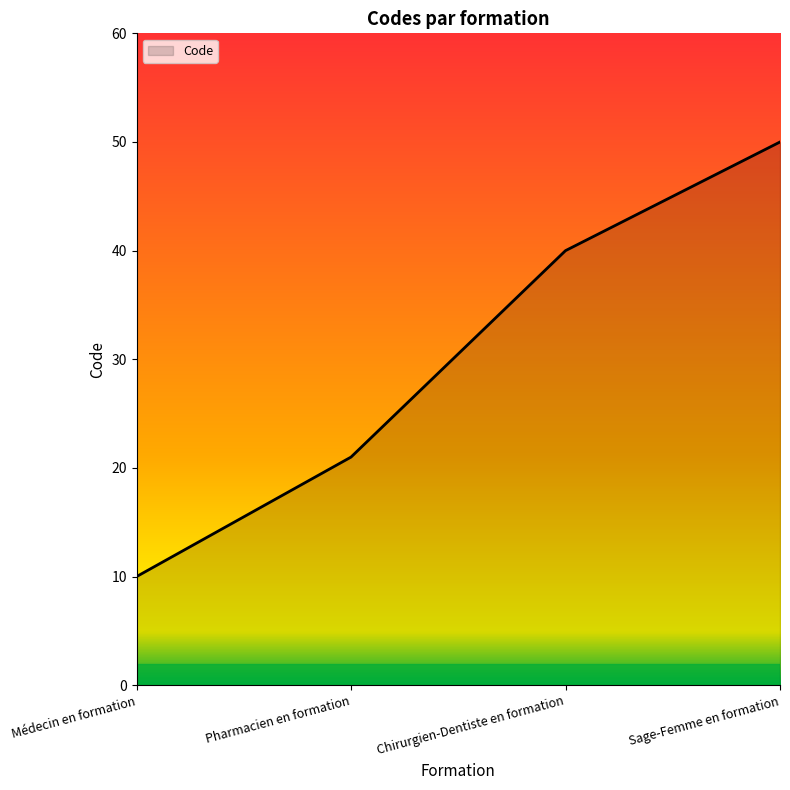

How many values are below 40?

2